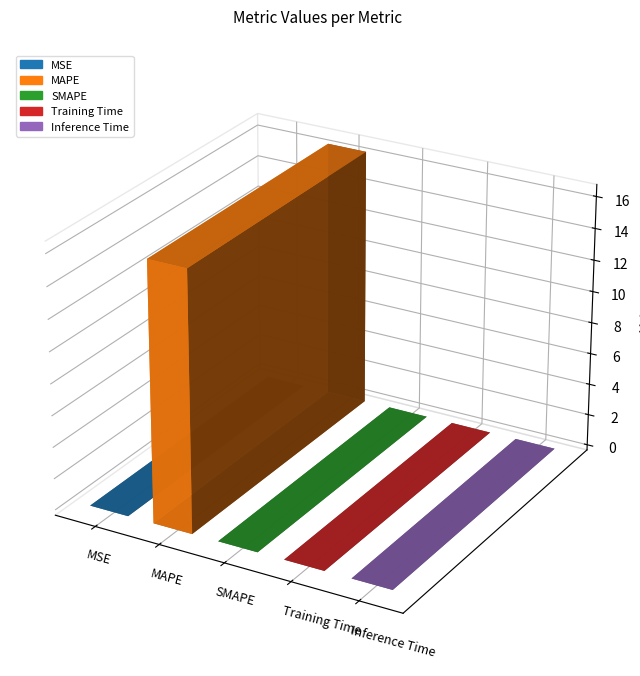

What is the label of the 3rd bar from the left?

SMAPE